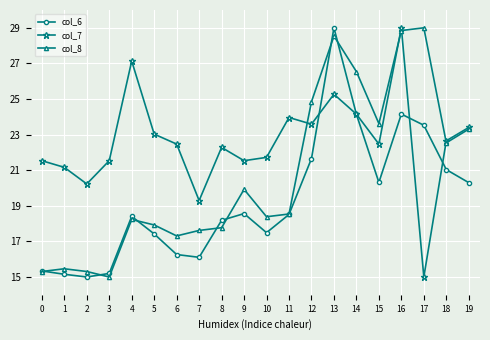

Does the chart have visible grid lines?

Yes